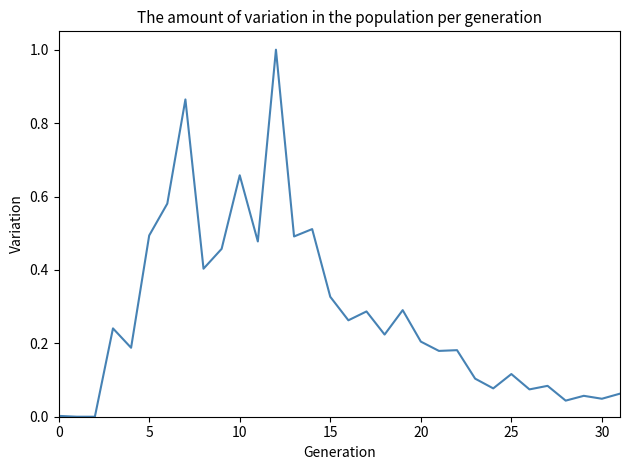

What is the greatest value displayed?

1.0